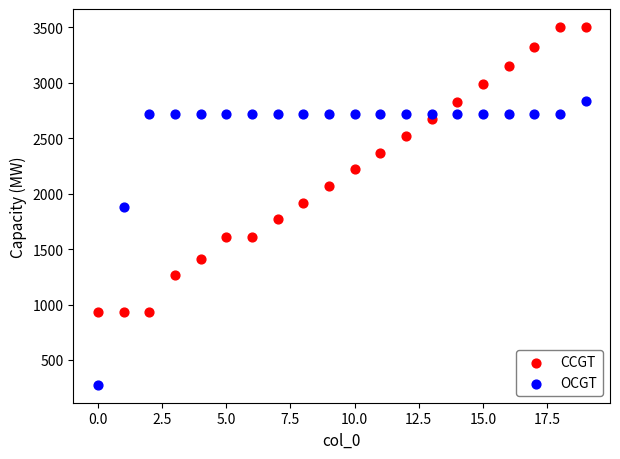

Which series reaches the maximum Y coordinate?

CCGT